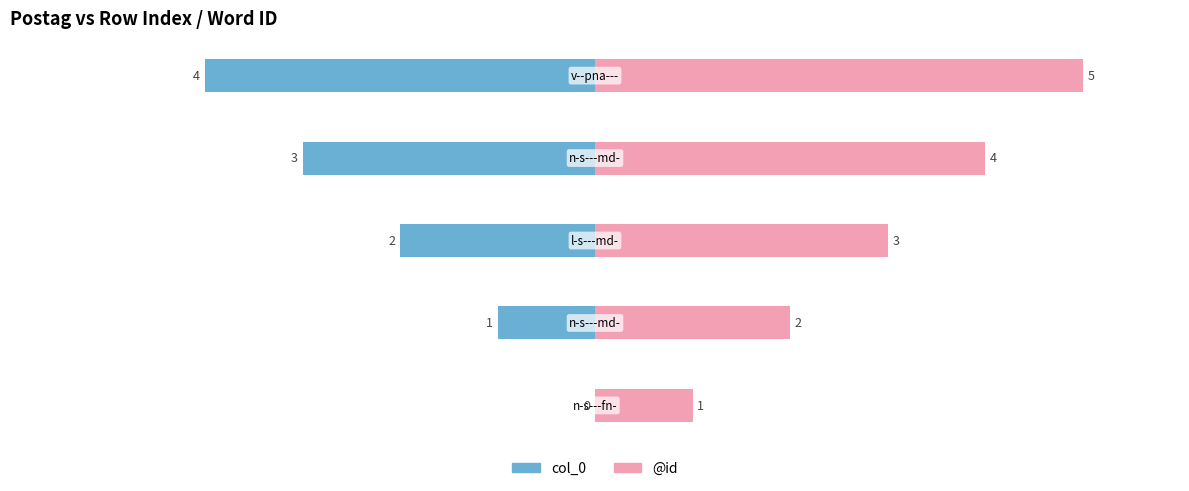

Which series has the widest spread of values?

col_0